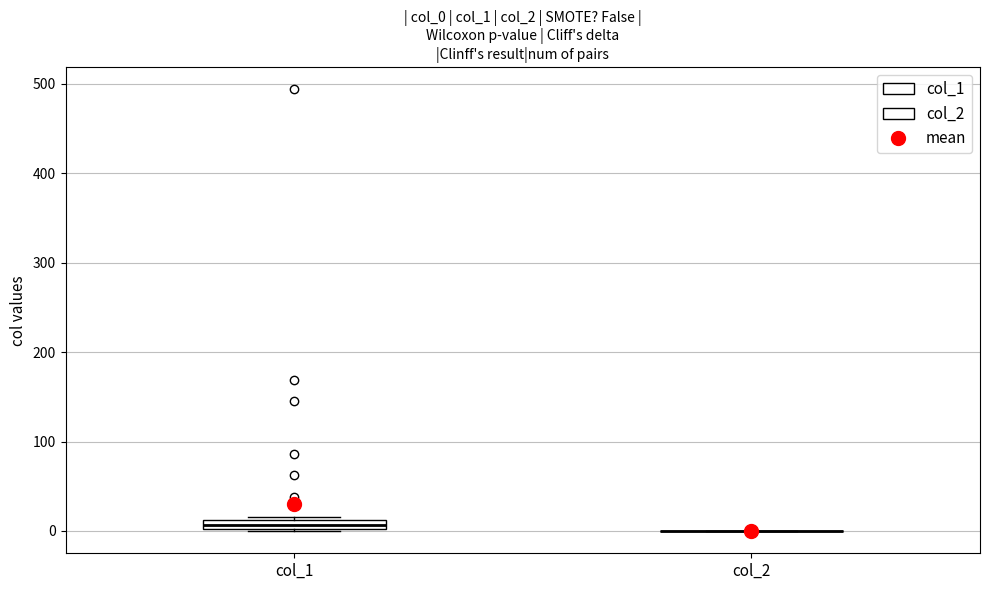

Where is the upper edge of the box for col_1 on the y-axis? The values are not printed on the chart, so give them approximately, as read against the axis.

10